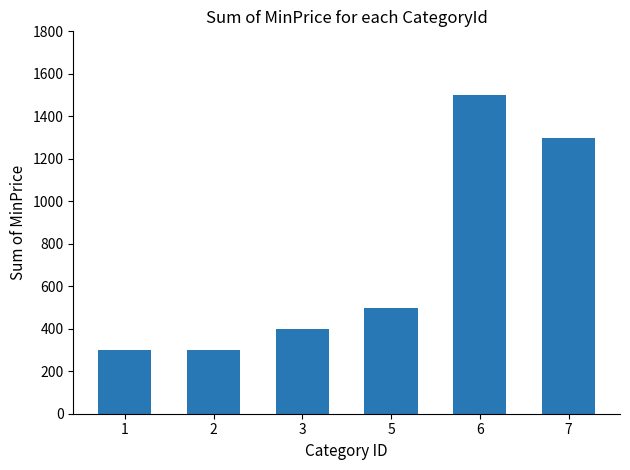

Reading left to right, extract all data points from this chart.

300	300	400	500	1500	1300